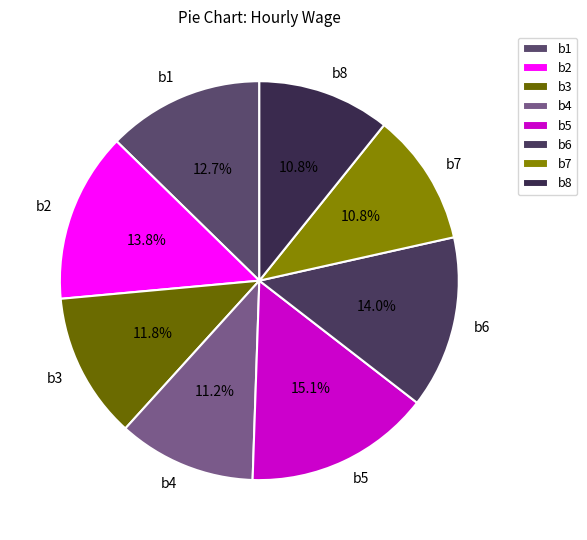

To the nearest percent, what is the combined percentage of b3 and b8?

23%